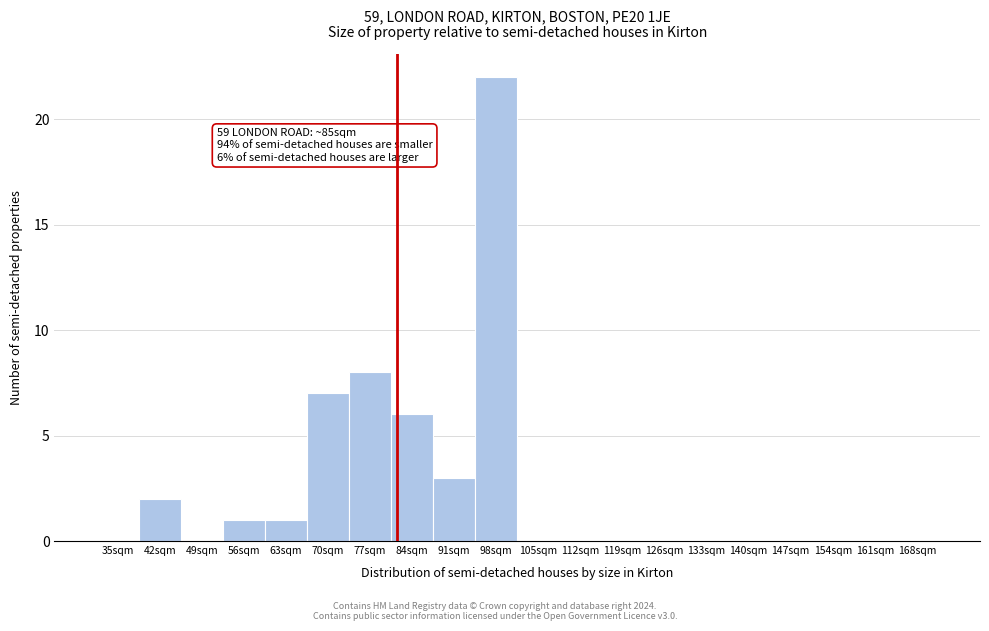

Reading left to right, list all the values displayed in this chart.

35sqm=0	42sqm=2	49sqm=0	56sqm=1	63sqm=1	70sqm=7	77sqm=8	84sqm=6	91sqm=3	98sqm=22	105sqm=0	112sqm=0	119sqm=0	126sqm=0	133sqm=0	140sqm=0	147sqm=0	154sqm=0	161sqm=0	168sqm=0